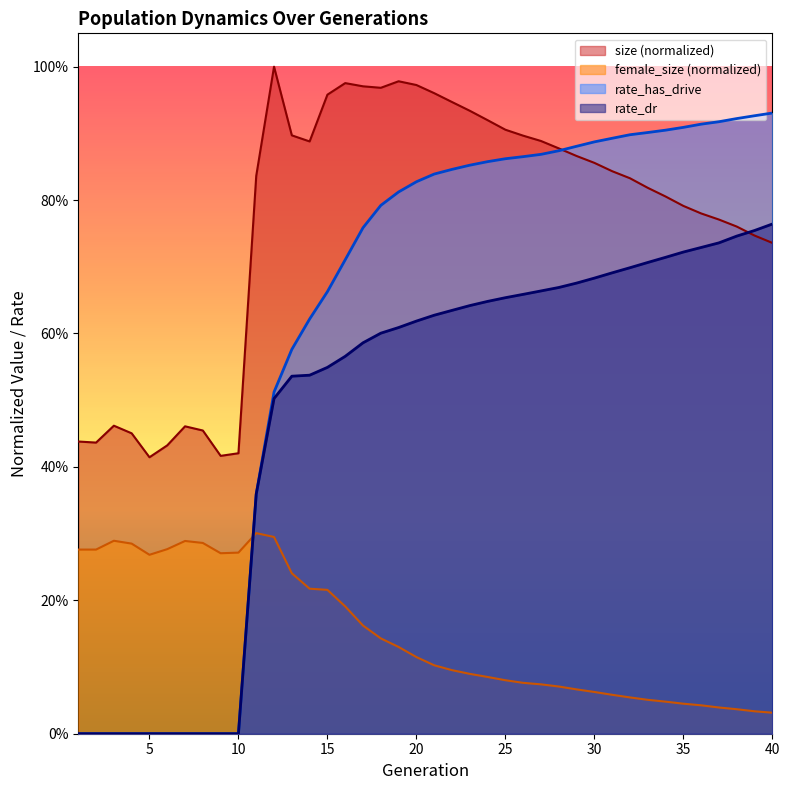

True or false: rate_dr has more than 0 points higher than both neighbors.

False